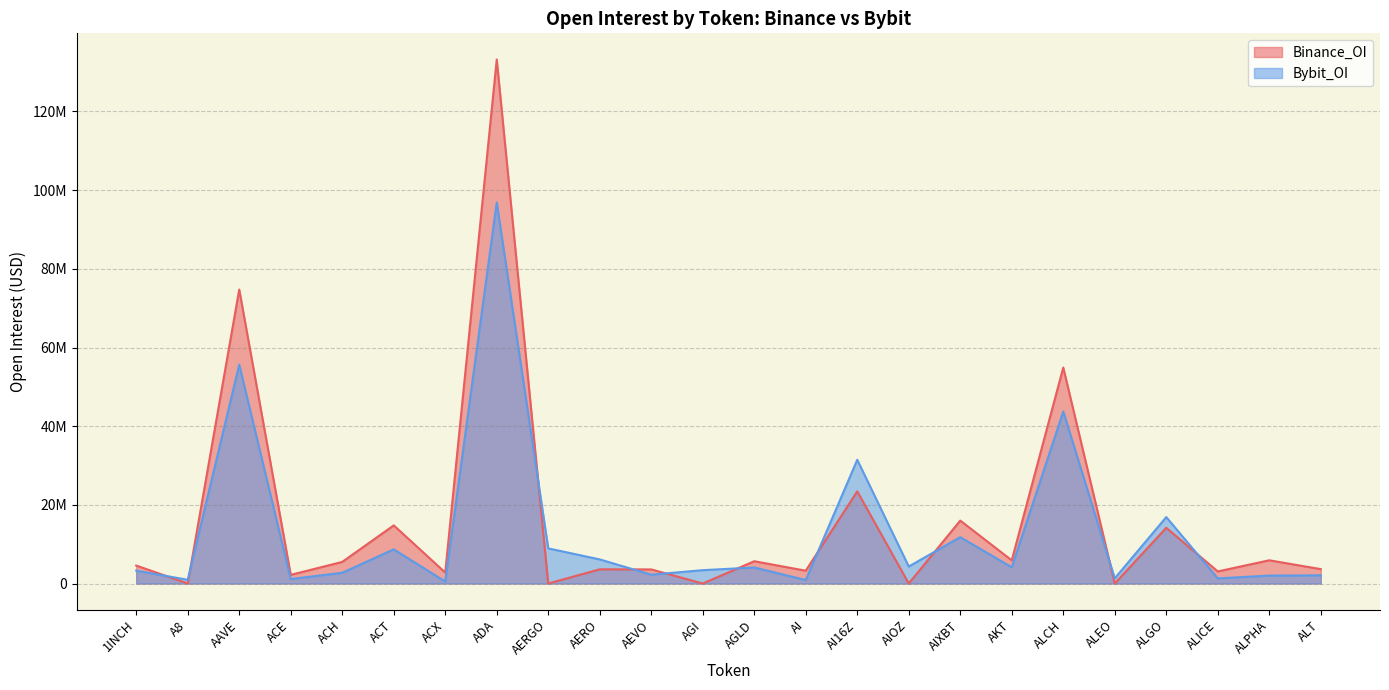

Which label corresponds to the smallest value in the chart?

A8